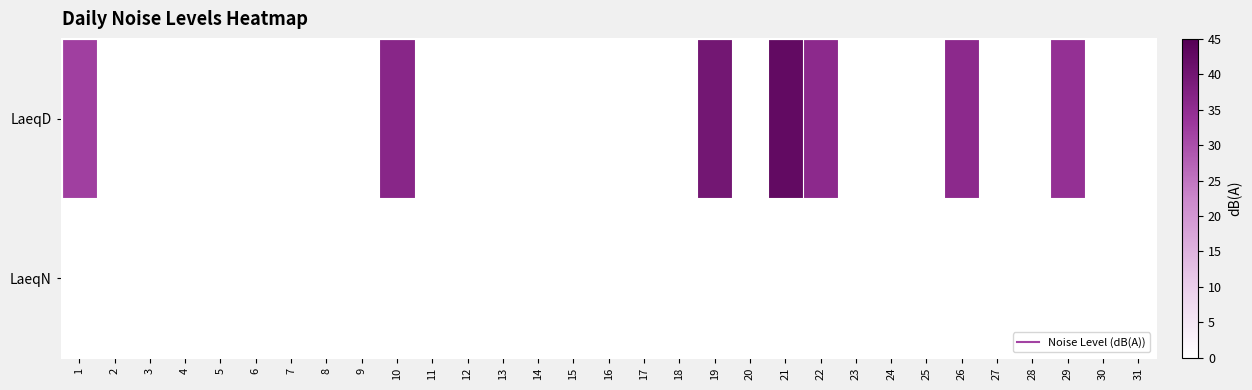

Reading right to left, what are all the values shown in this chart?

LaeqD: 31=0.0	30=0.0	29=34.4	28=0.0	27=0.0	26=35.7	25=0.0	24=0.0	23=0.0	22=35.7	21=42.7	20=0.0	19=39.8	18=0.0	17=0.0	16=0.0	15=0.0	14=0.0	13=0.0	12=0.0	11=0.0	10=36.5	9=0.0	8=0.0	7=0.0	6=0.0	5=0.0	4=0.0	3=0.0	2=0.0	1=32.1
LaeqN: 31=0.0	30=0.0	29=0.0	28=0.0	27=0.0	26=0.0	25=0.0	24=0.0	23=0.0	22=0.0	21=0.0	20=0.0	19=0.0	18=0.0	17=0.0	16=0.0	15=0.0	14=0.0	13=0.0	12=0.0	11=0.0	10=0.0	9=0.0	8=0.0	7=0.0	6=0.0	5=0.0	4=0.0	3=0.0	2=0.0	1=0.0